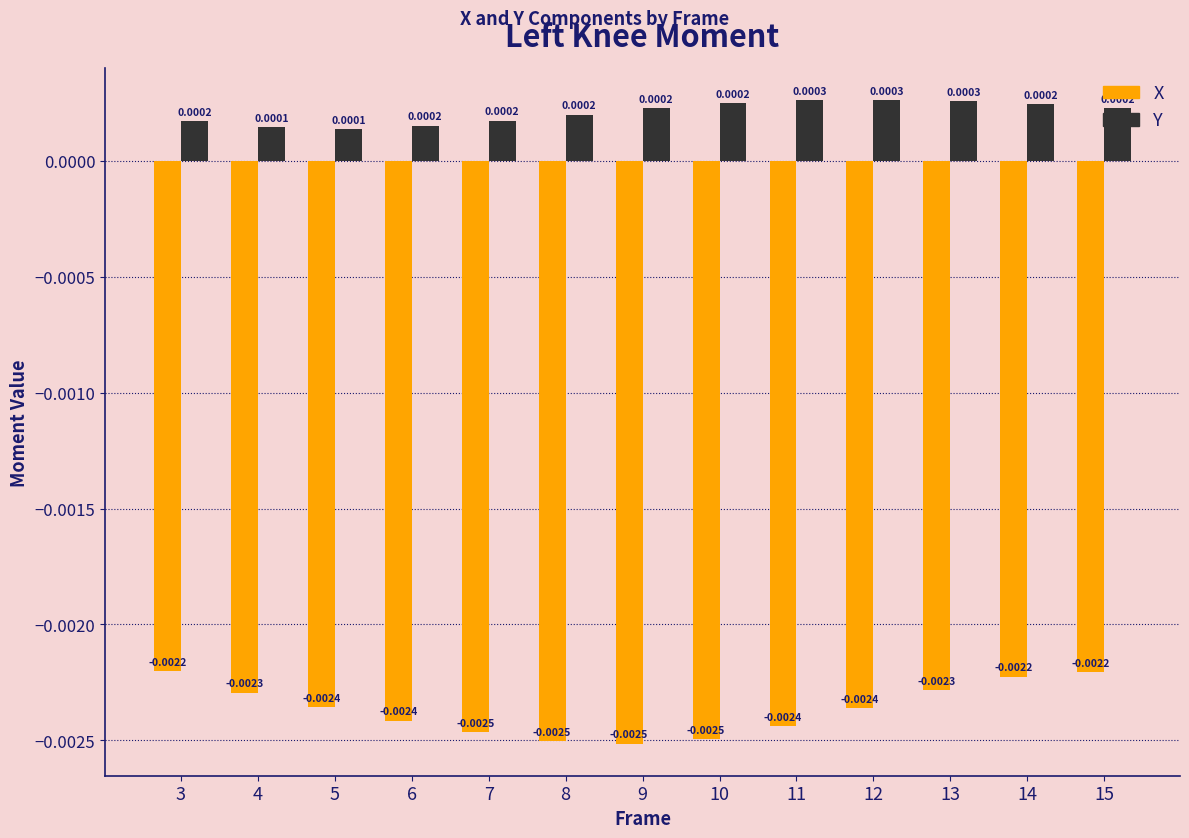

At how many categories does at least one series exceed 0?

13